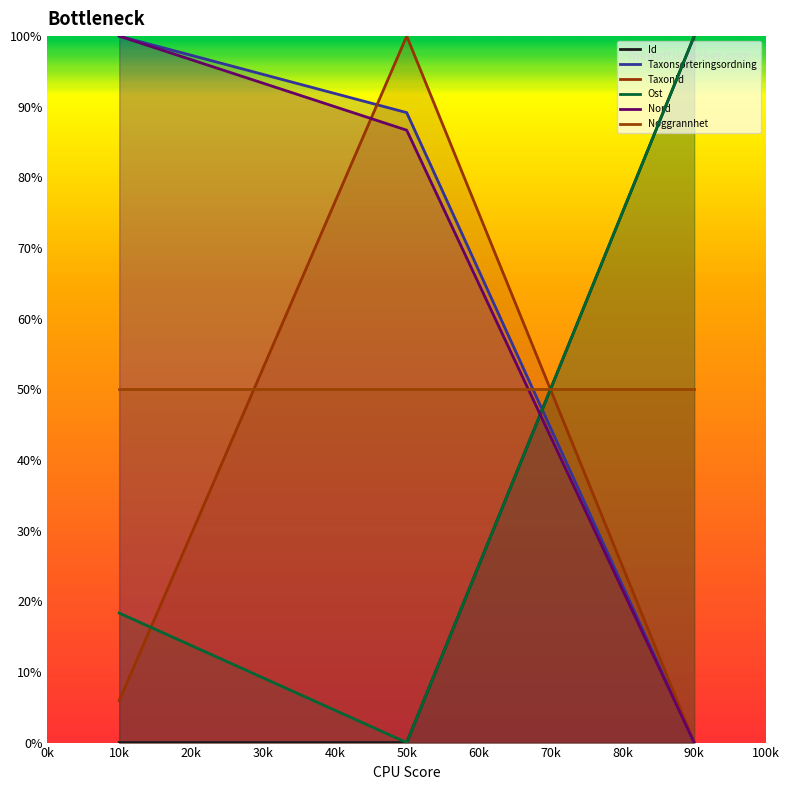

How many lines are shown in the chart?

6